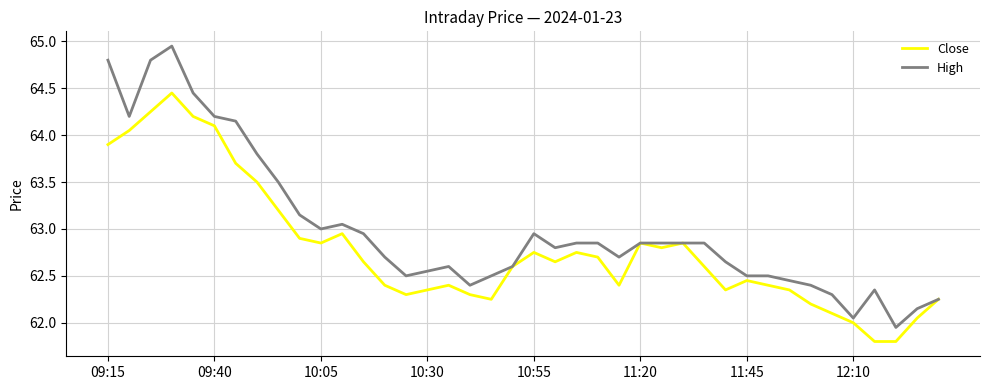

Which series has the largest range (max minus min)?

High